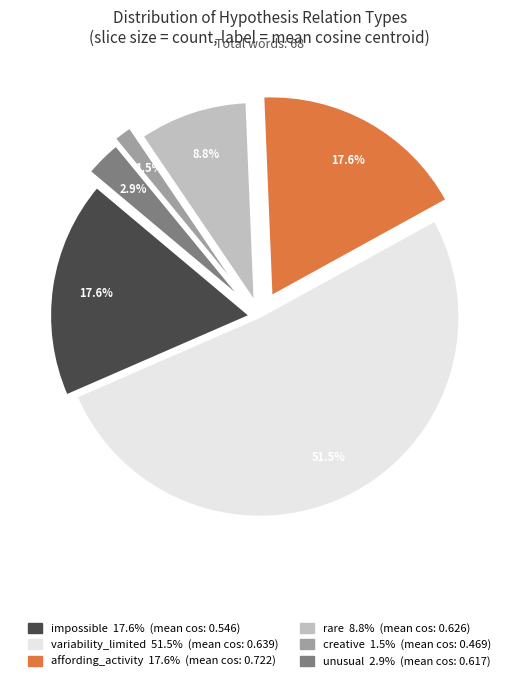

Which has a higher value, unusual or rare?

rare